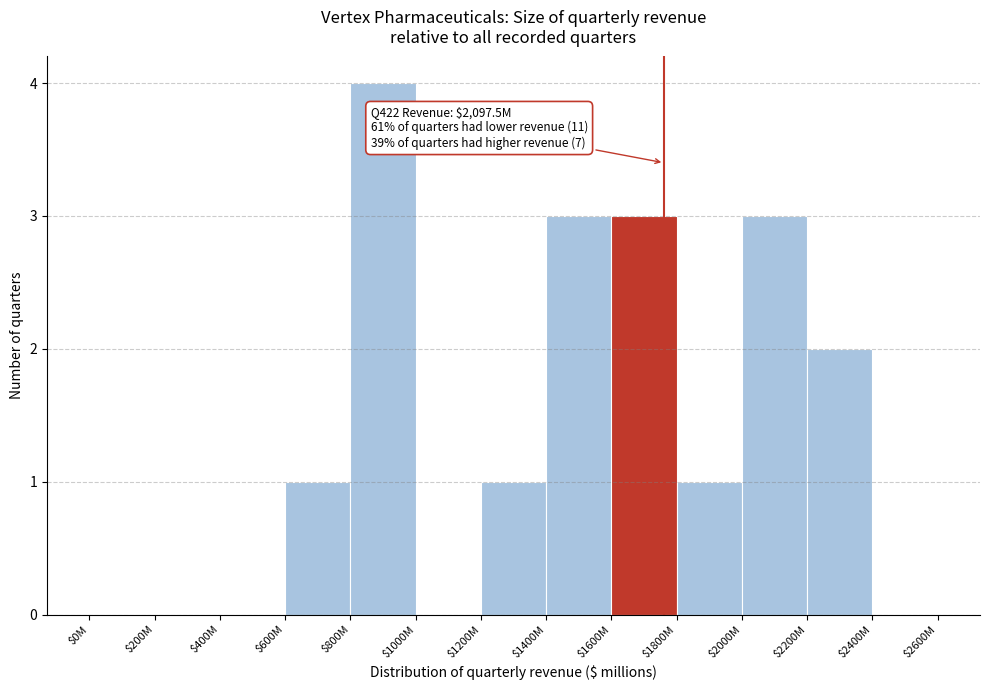

The chart shows a value of 0 at $400M. True or false?

True